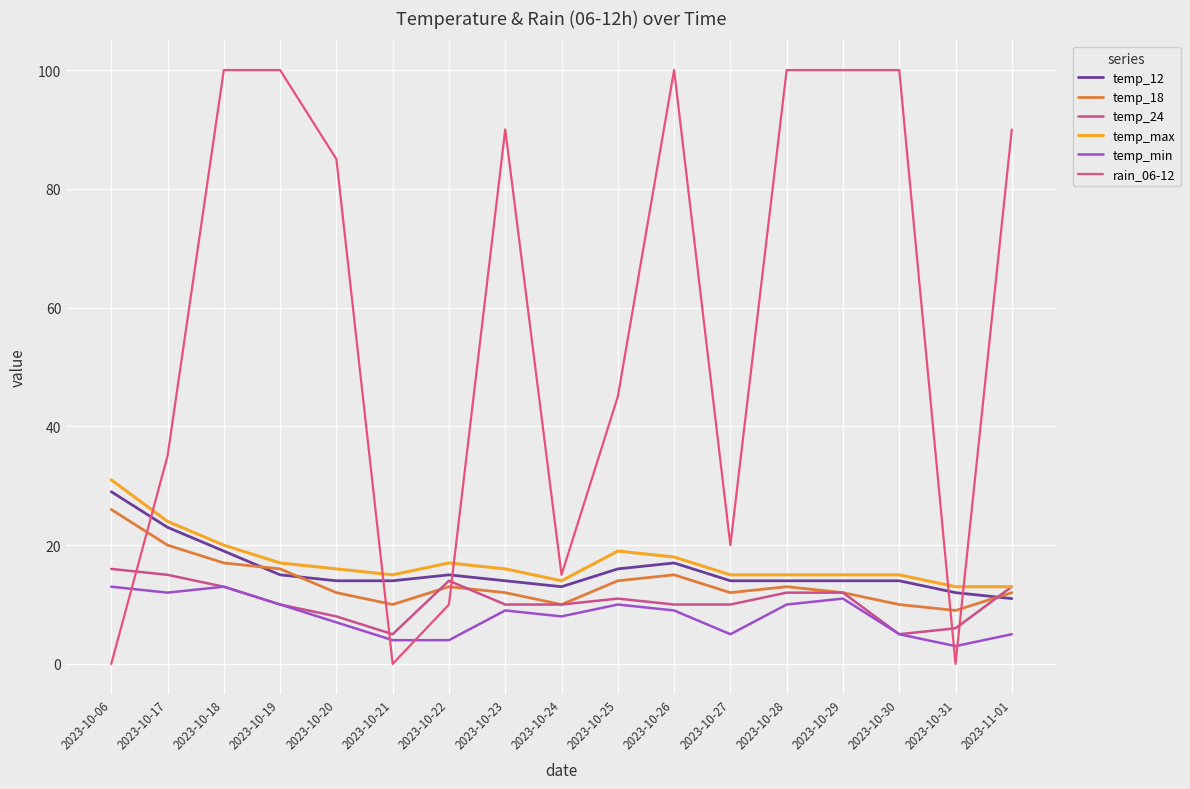

Which series has the largest total across all categories?

rain_06-12